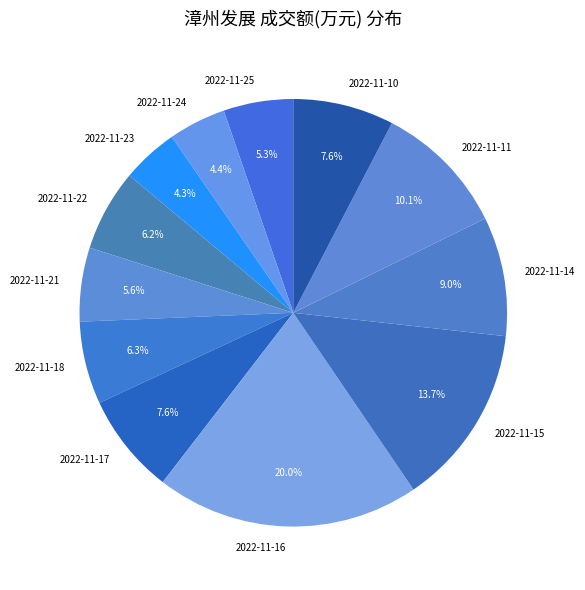

How much of the chart is everything except 2022-11-21?

94.4%